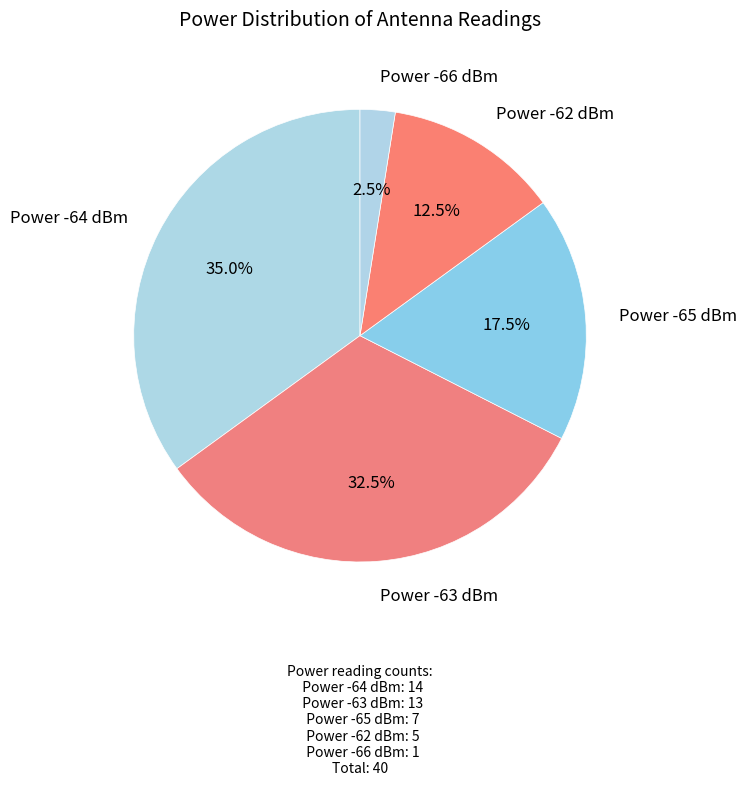

Does Power -63 dBm account for over 50% of the chart?

No